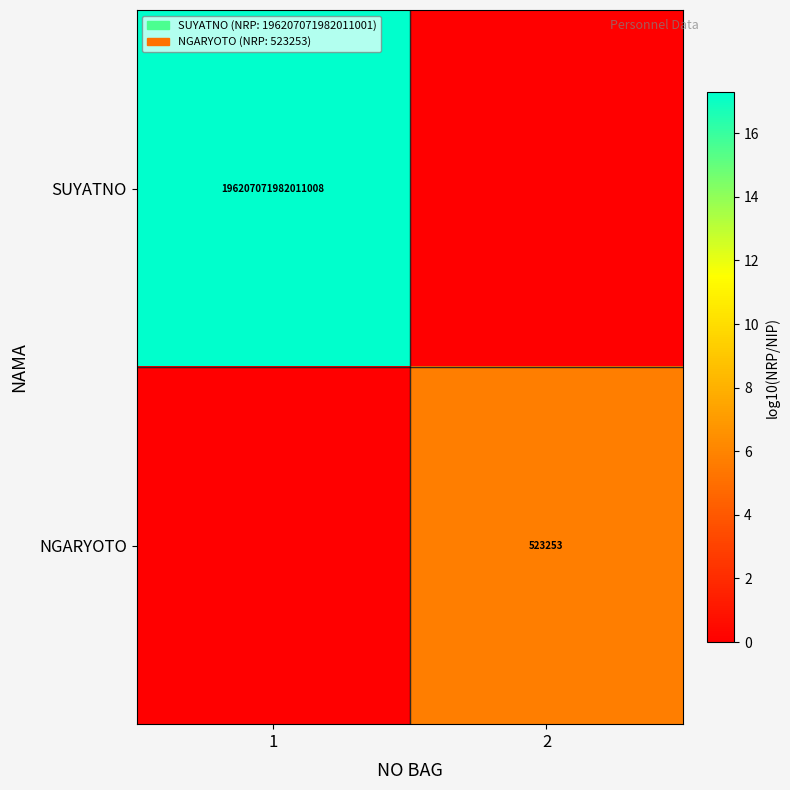

Which category has the highest value across all series?

1